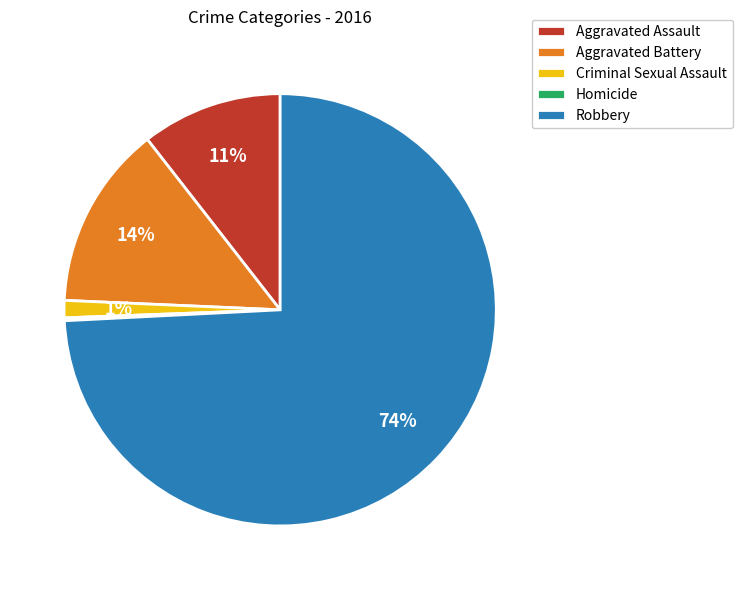

Is Robbery the majority of the pie?

Yes